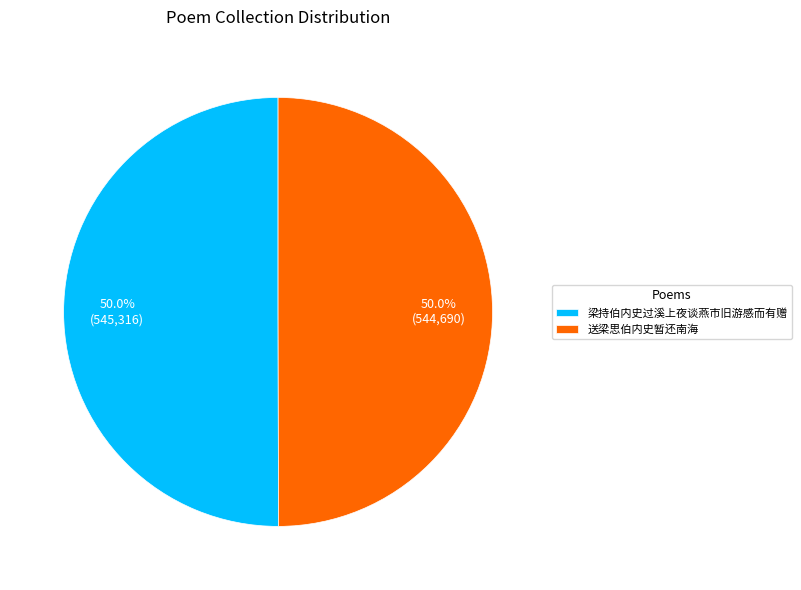

Approximately how many times larger is the value at 送梁思伯内史暂还南海 compared to 梁持伯内史过溪上夜谈燕市旧游感而有赠?

1.0